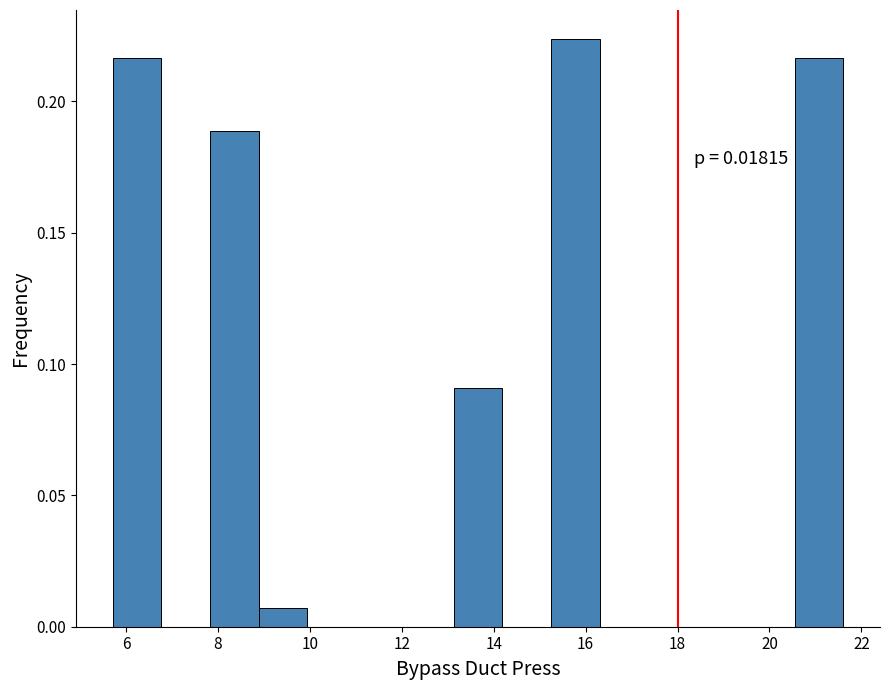

Over which range of the x-axis is the bar tallest?

15.2 to 16.4